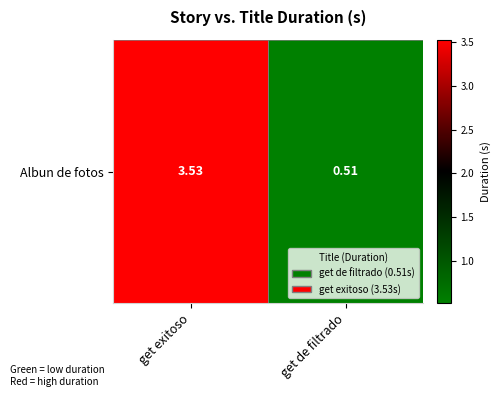

How many distinct data groups are displayed?

1